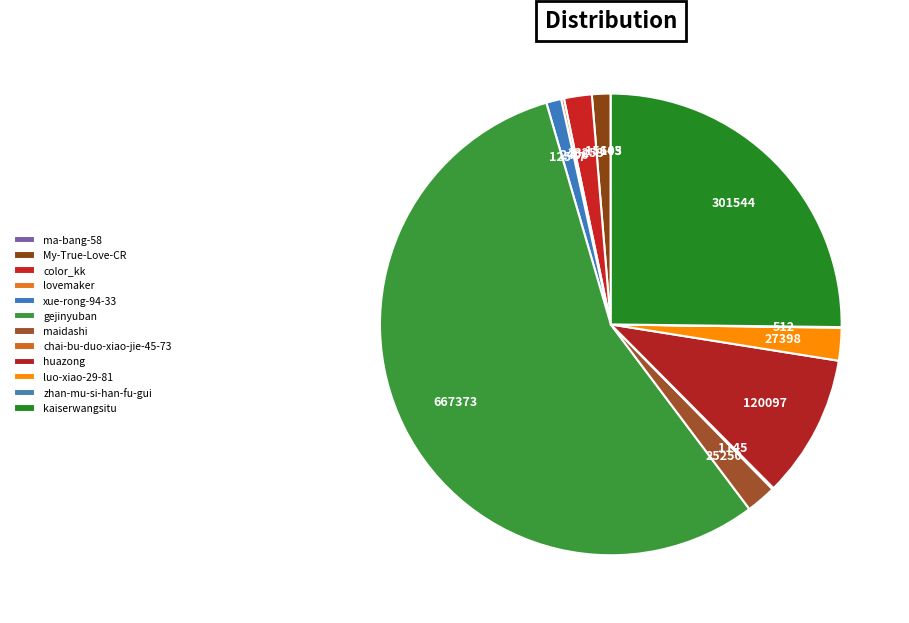

To the nearest percent, what percentage of the pie is gejinyuban?

56%